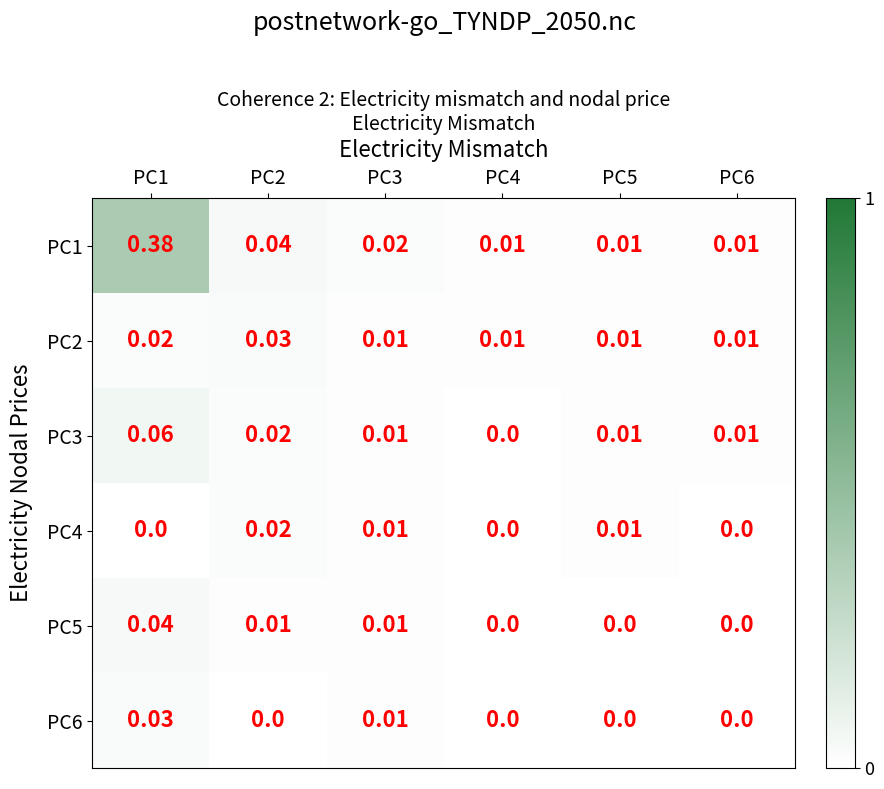

Which series has the widest spread of values?

PC1